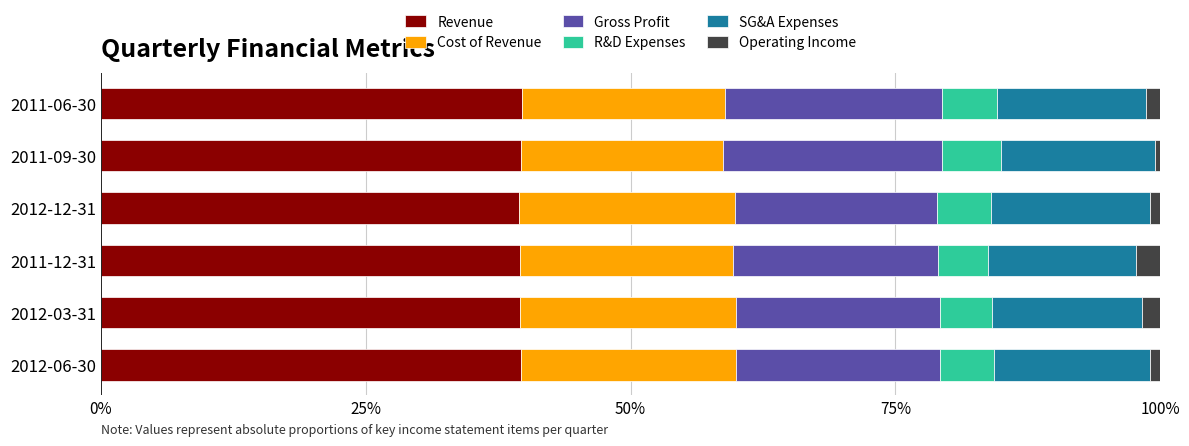

True or false: Revenue has a value of 23.9 at 2011-12-31.

False